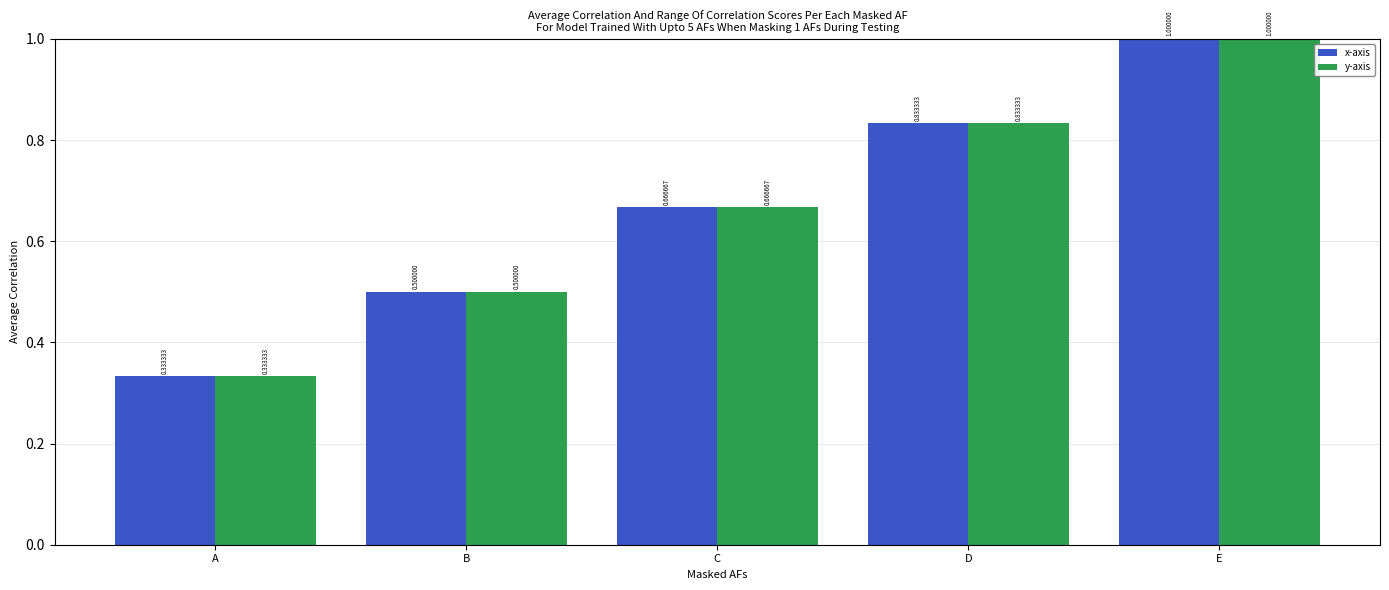

What is the difference between the x-axis values at D and A?

0.5